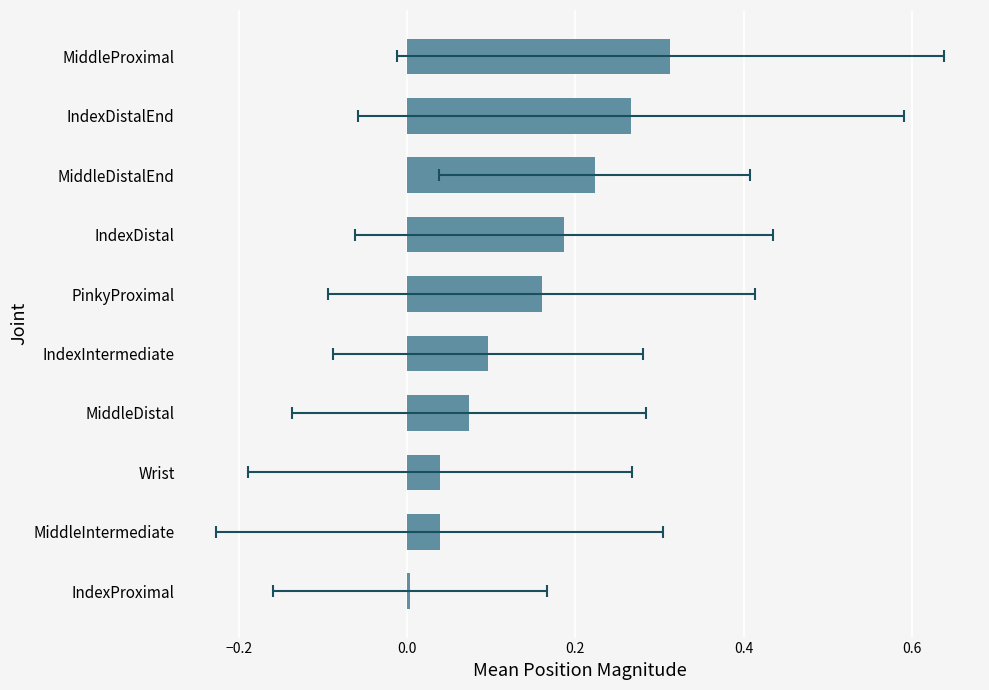

The chart shows a value of 0.0 at PinkyProximal. True or false?

False